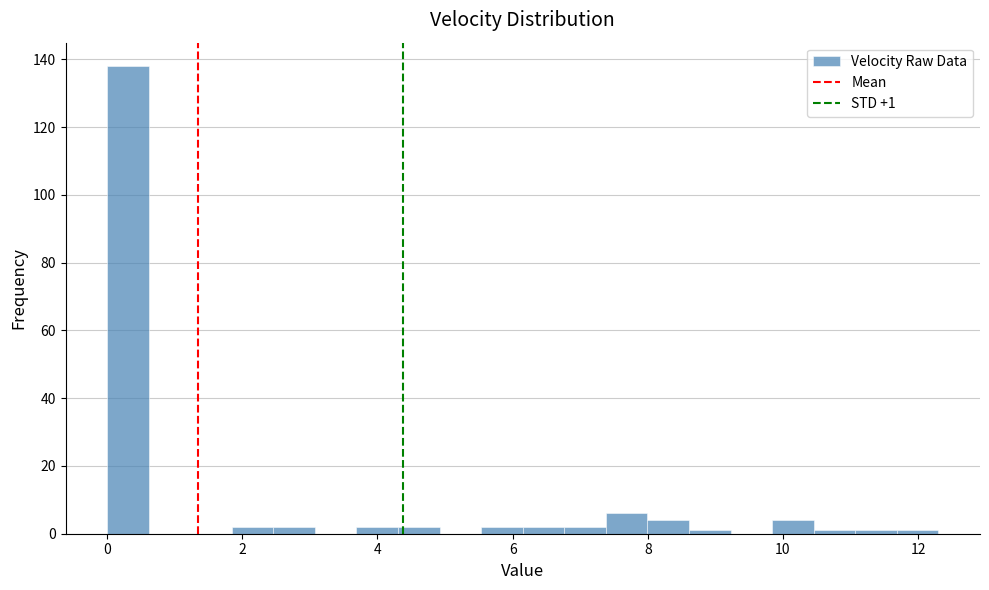

Around what value on the x-axis is the tallest bar? Give the approximate position of its centre, as read against the axis.

0.4